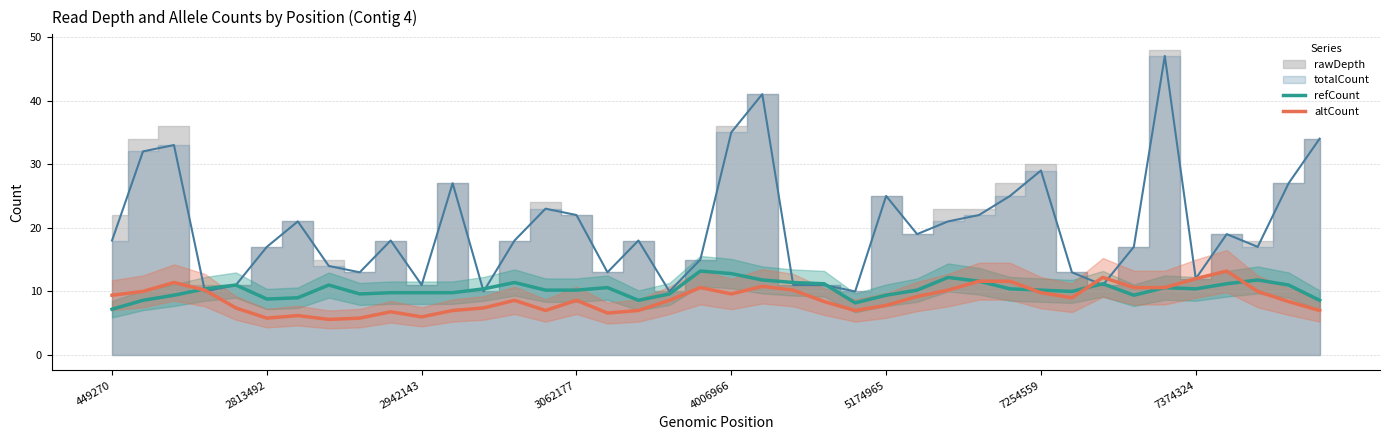

What is the highest value of the altCount series?

13.2